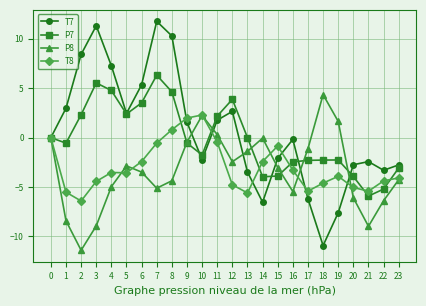

True or false: P7 and T8 intersect in this chart.

True